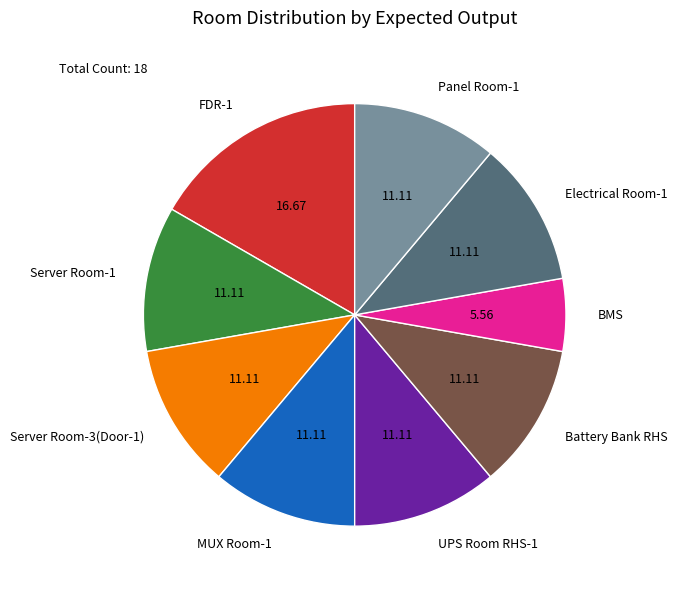

How many slices are in this pie chart?

9